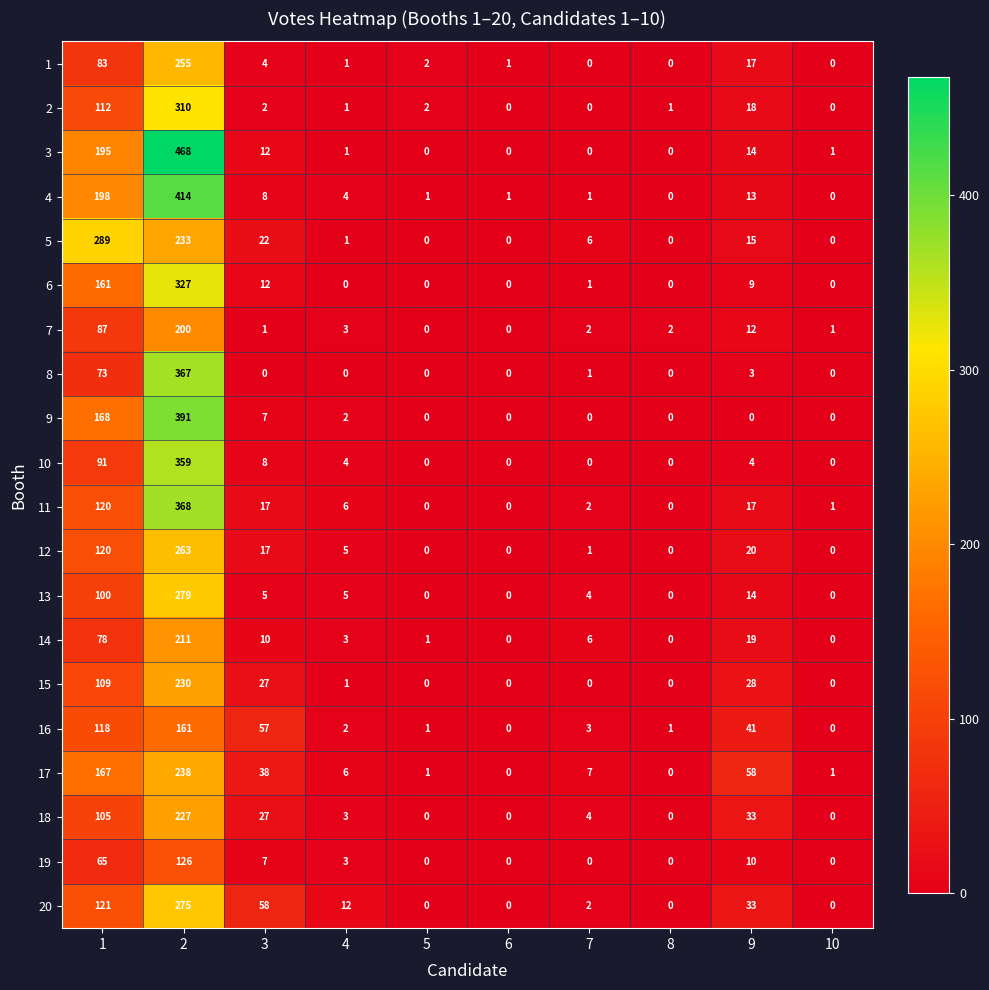

Between 2 and 9, which series saw the biggest shift?

3